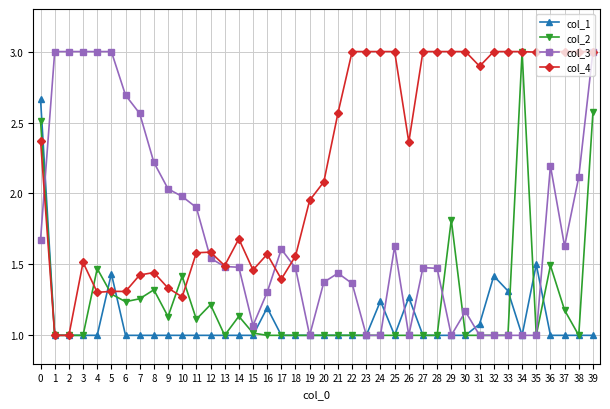

At which category is the sum across all series the highest?

39